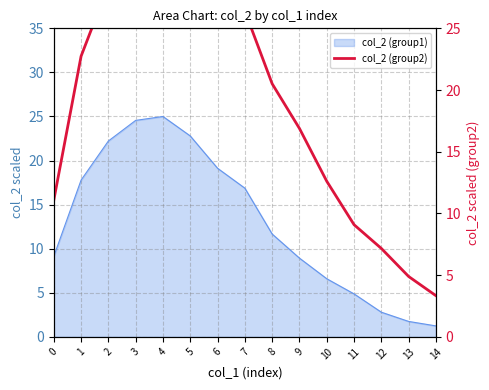

How many lines are shown in the chart?

1